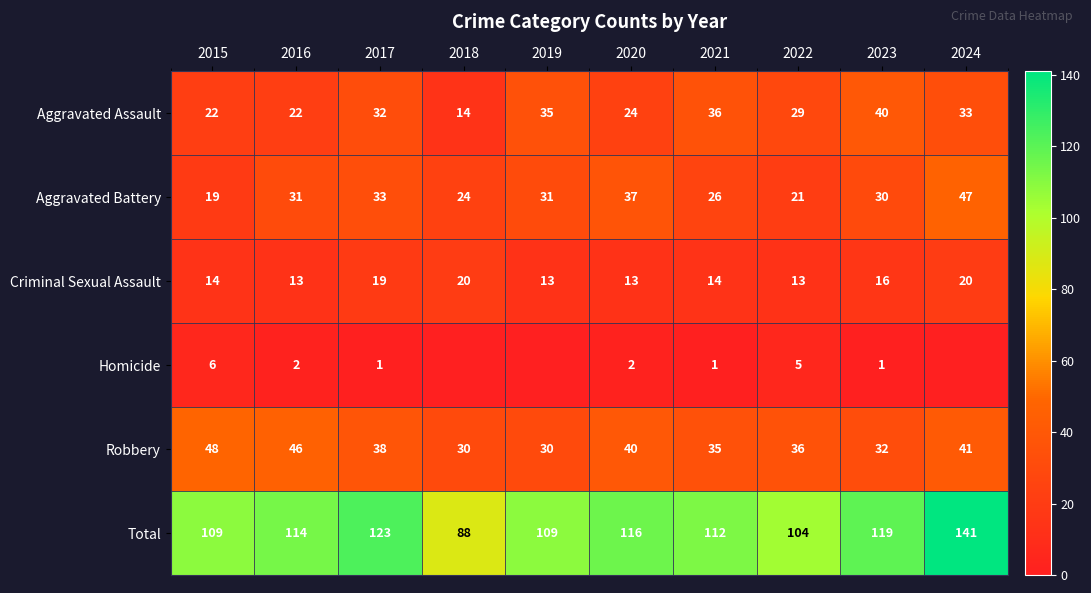

At which category is the sum across all series the highest?

2024